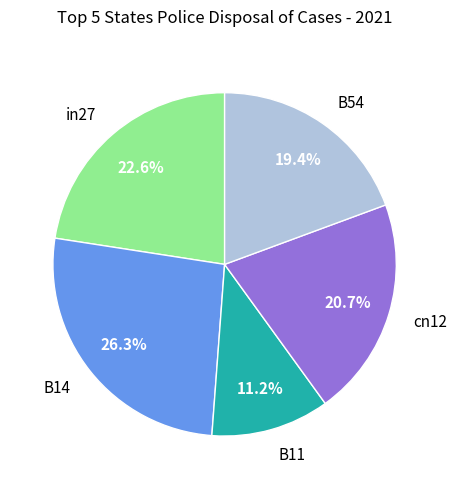

Is there any slice that represents more than half of the pie?

No